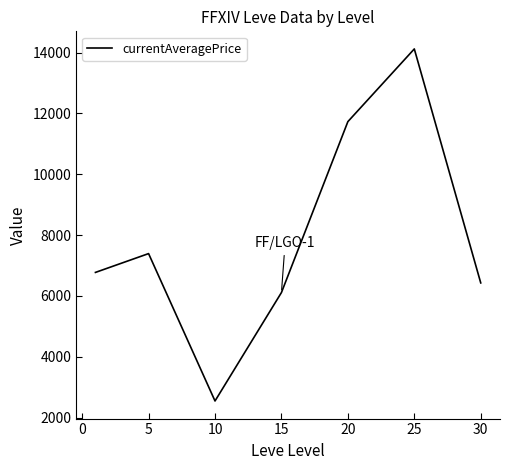

What is the smallest value displayed?

2545.5